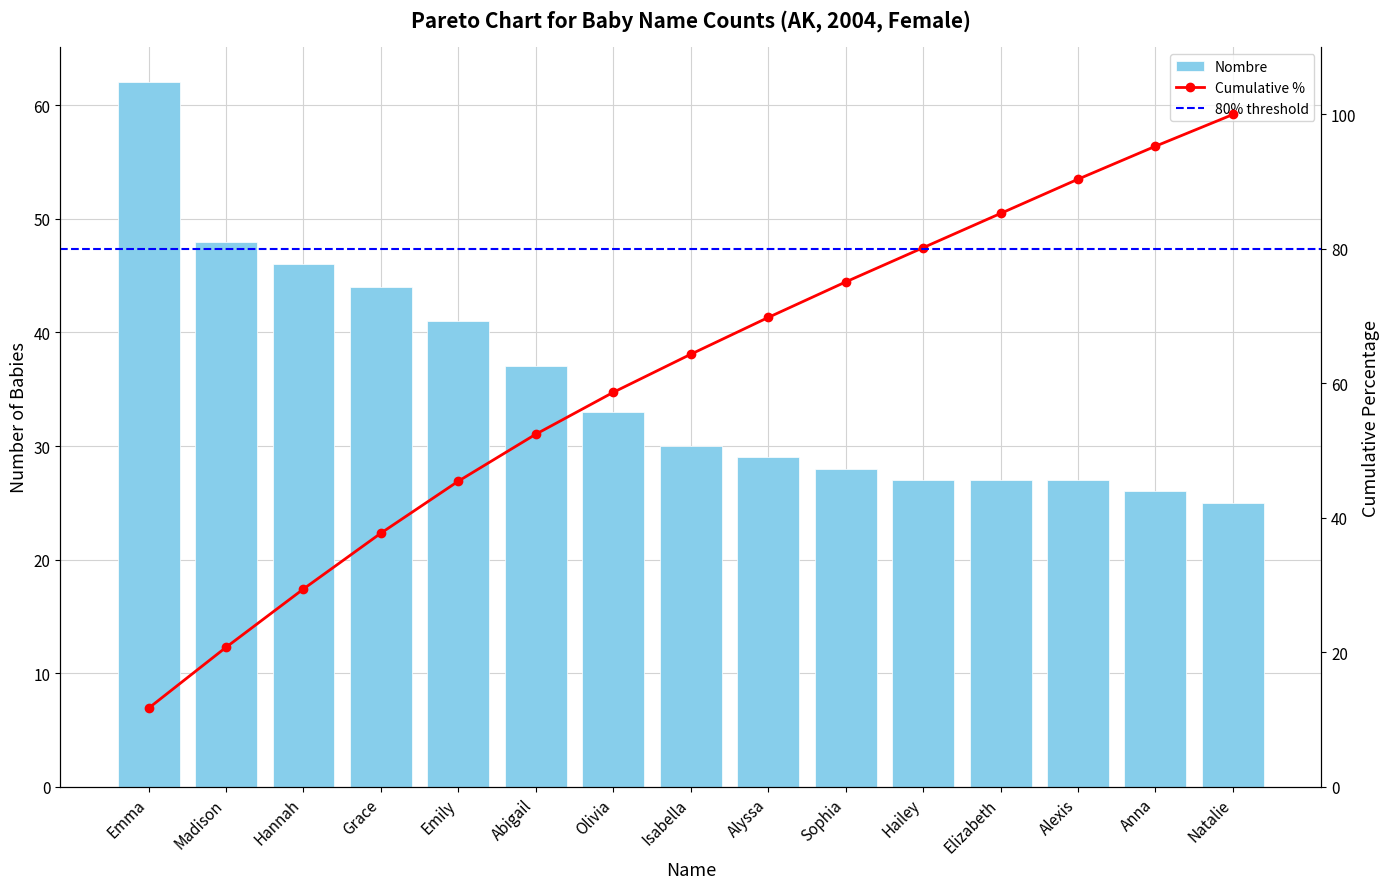

True or false: the data shows 69 at Hannah.

False